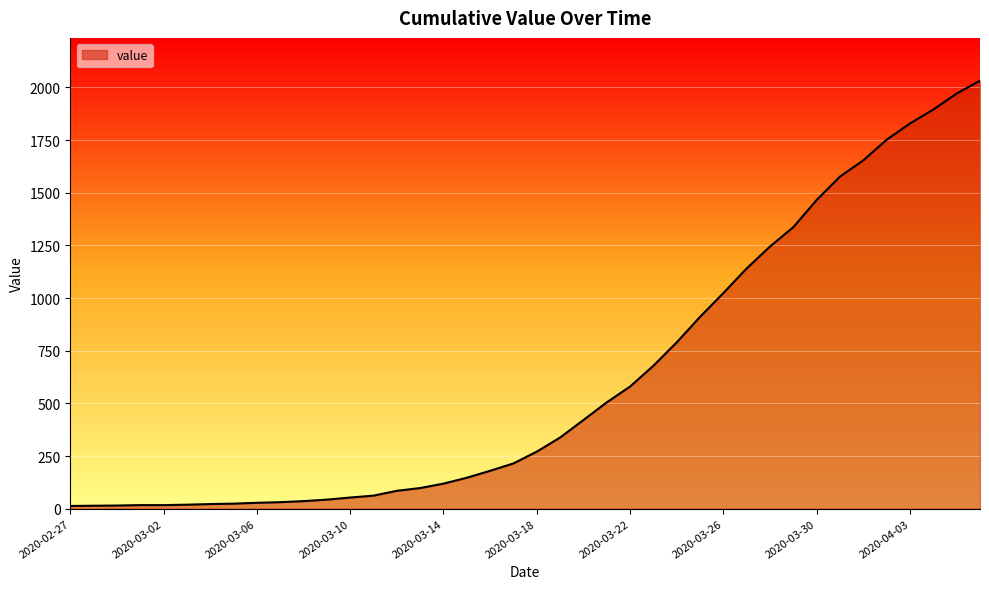

What is the maximum value shown in the chart?

2032